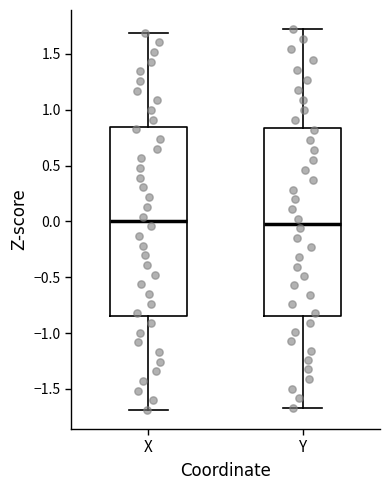

Where does the lower whisker of the box for X end on the y-axis? The values are not printed on the chart, so give them approximately, as read against the axis.

-1.70